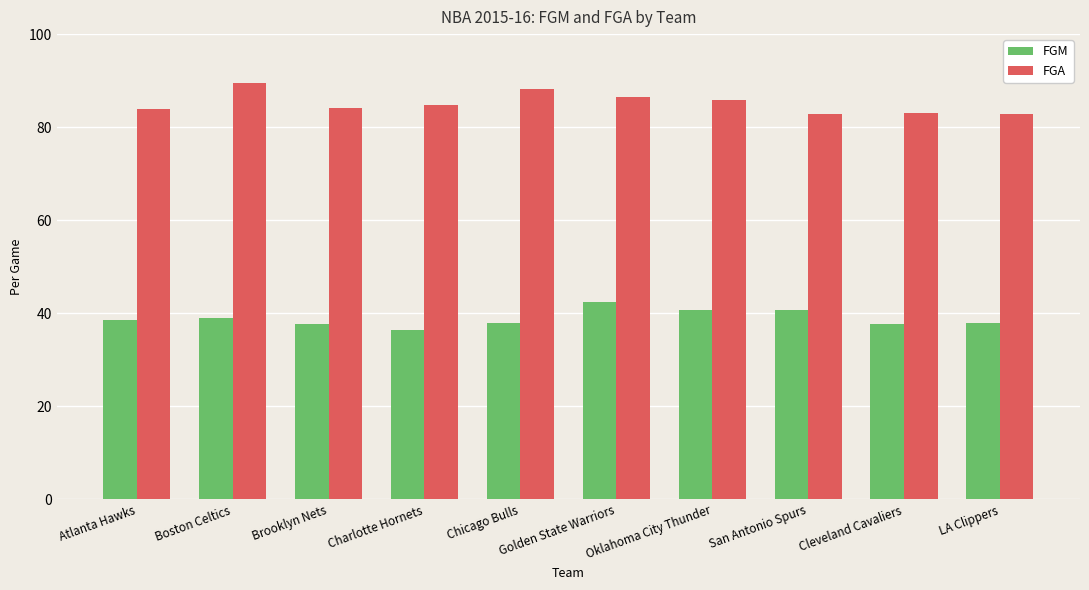

What is the highest value of the FGA series?

89.5